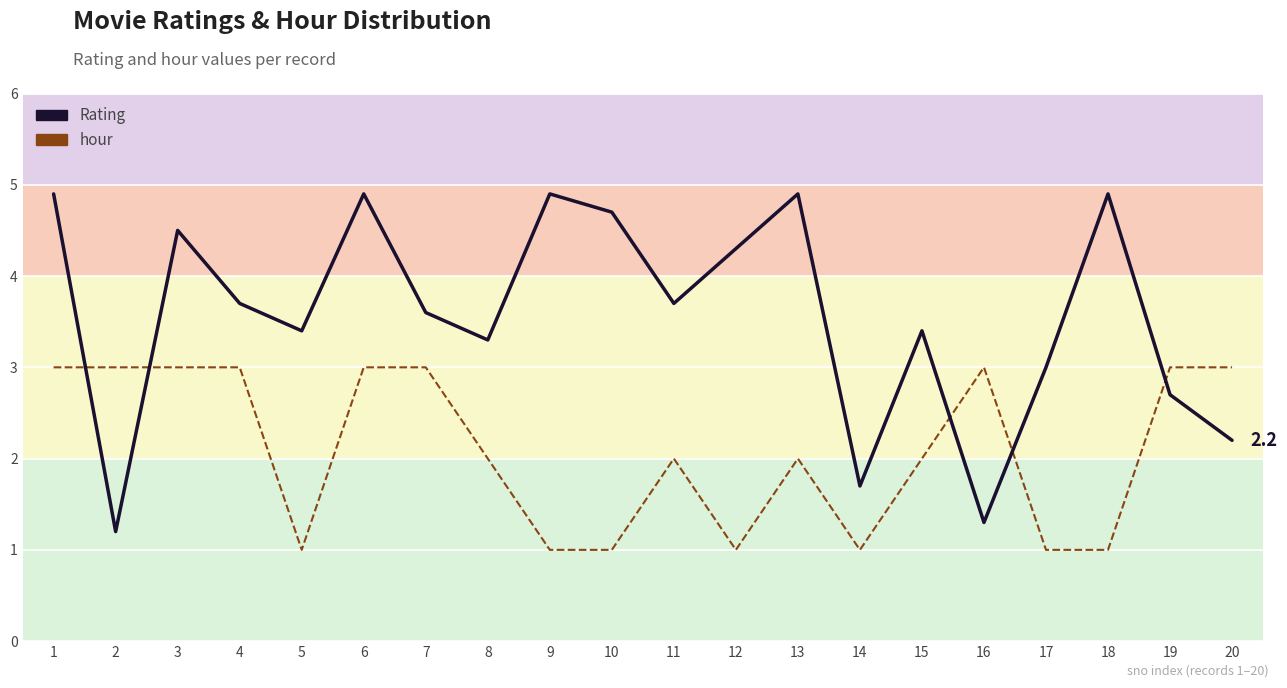

The value of hour at 14 is 1.6. True or false?

False